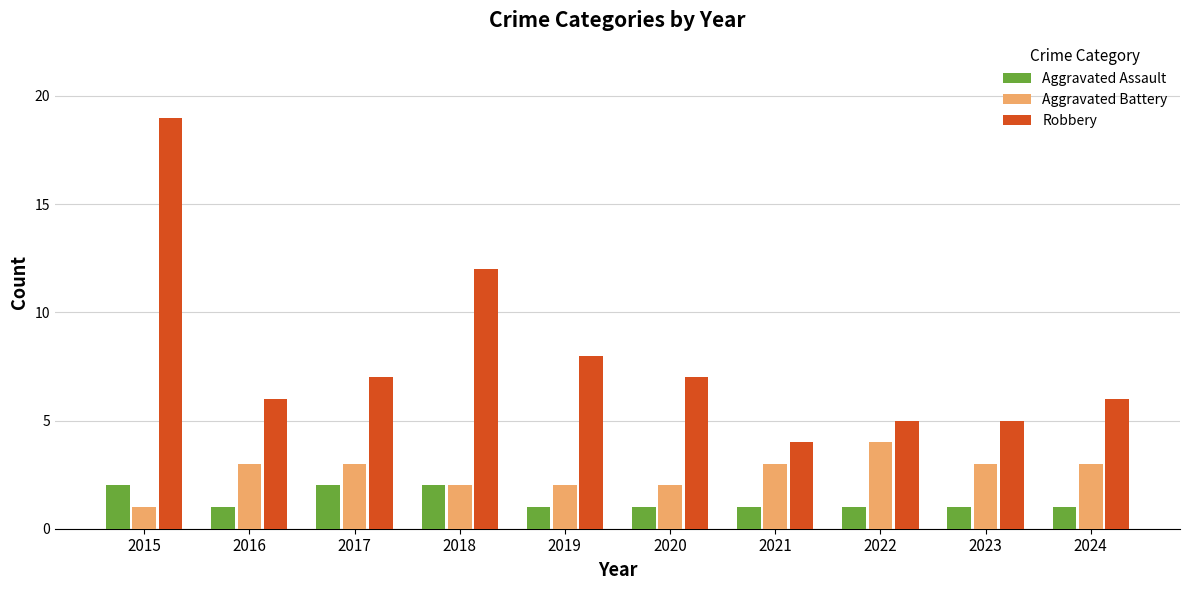

What is the difference between the Robbery values at 2015 and 2024?

13